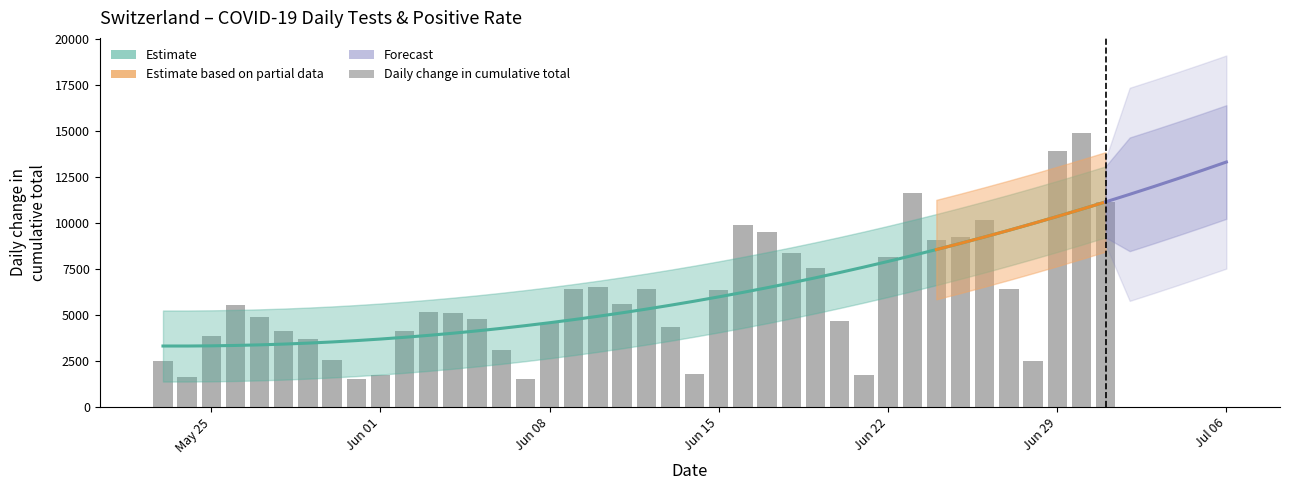

How many bars are there in total?

40